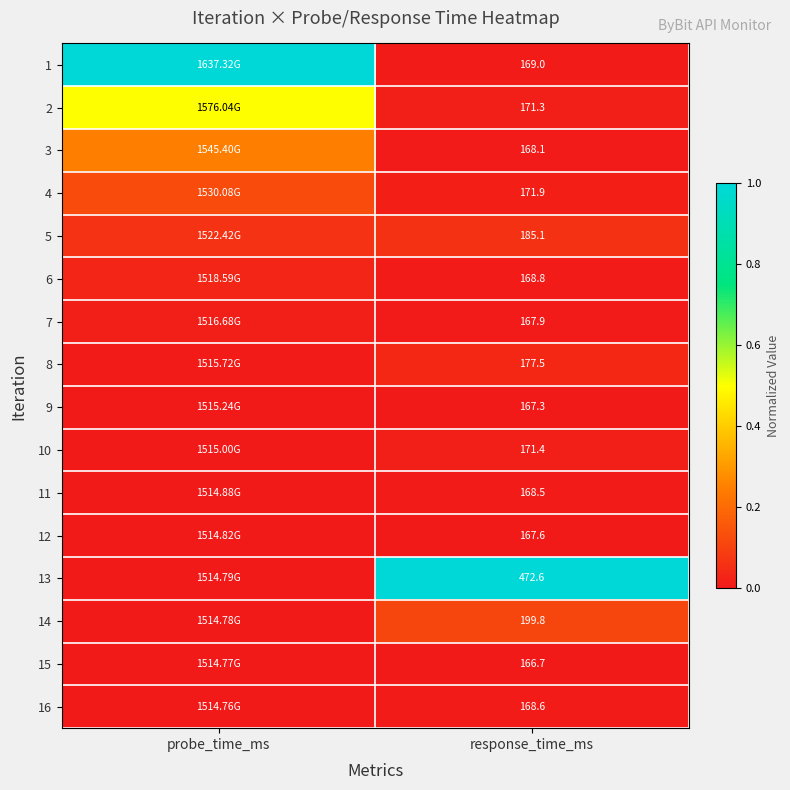

Is the value of 3 at response_time_ms greater than the value of 15 at response_time_ms?

Yes